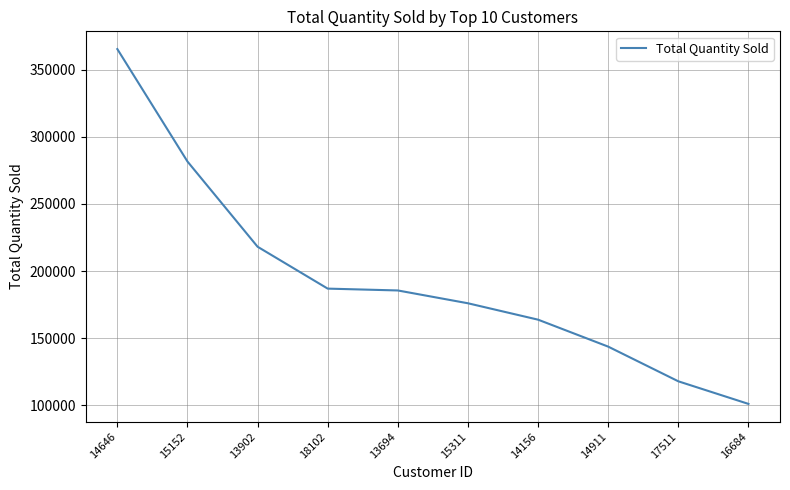

Where does the data first go above 185538?

14646